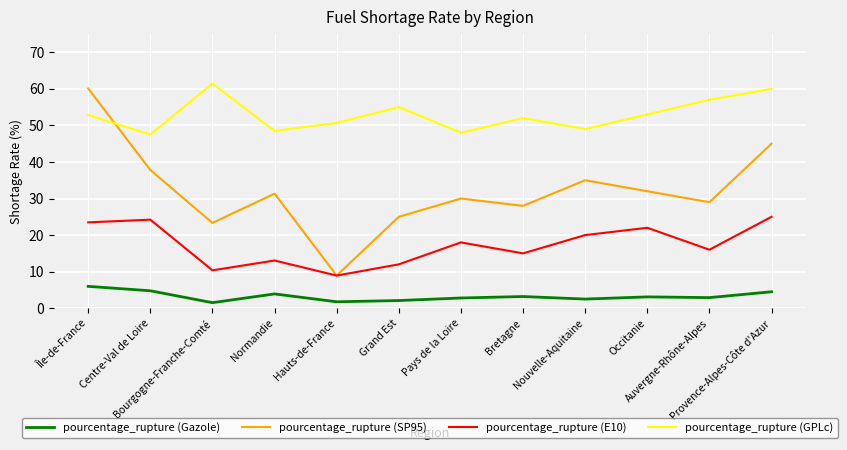

Is it true that pourcentage_rupture (Gazole) equals 2.5 at Île-de-France?

False